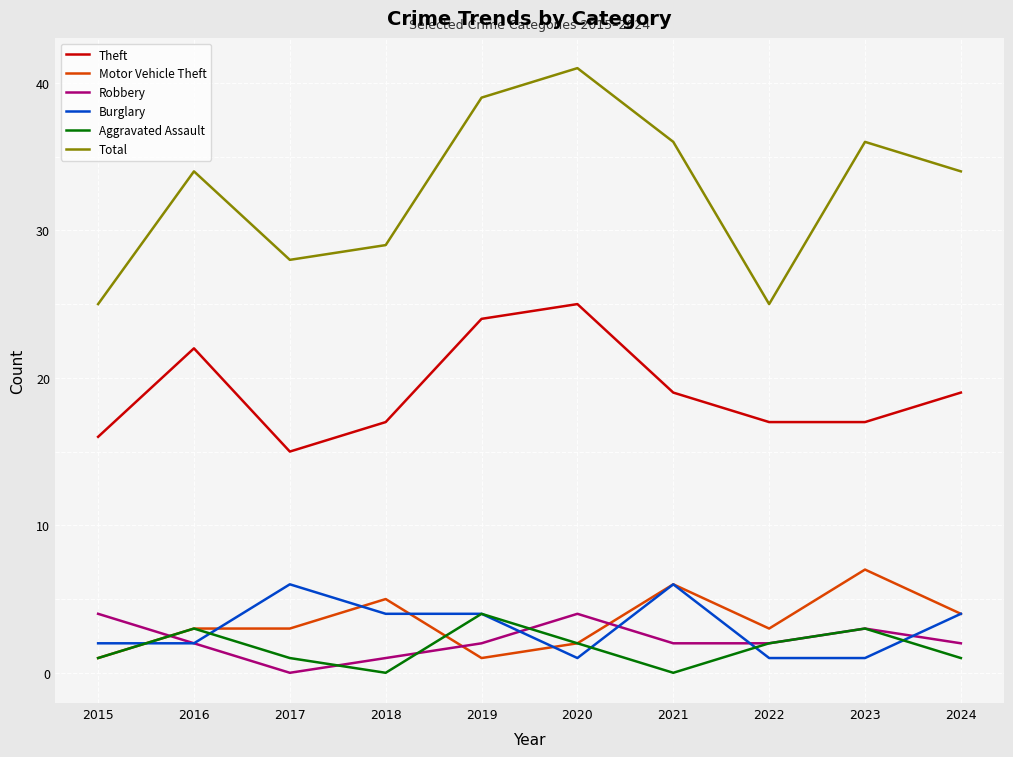

Read the Total value at 2023, to the nearest 10.

40